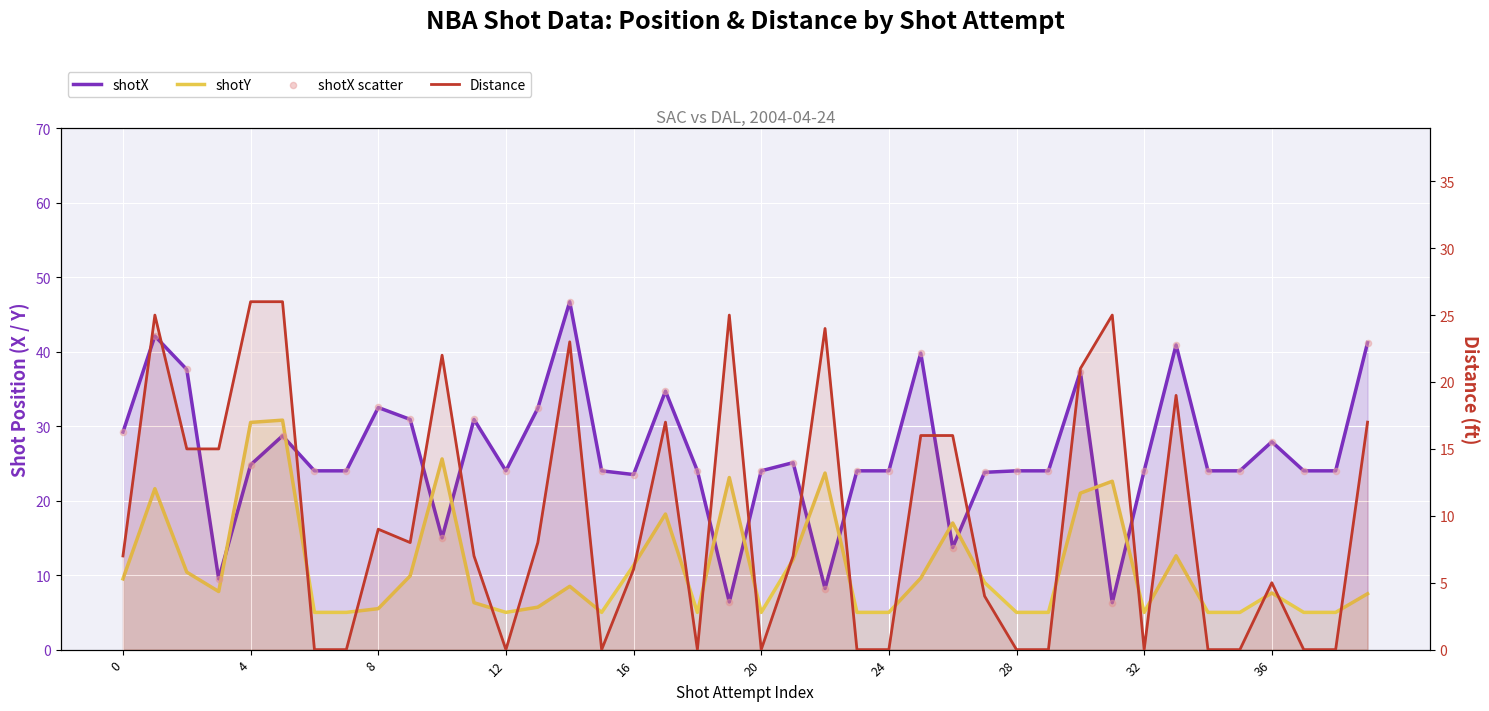

What is the total value across all series at 34?

53.0